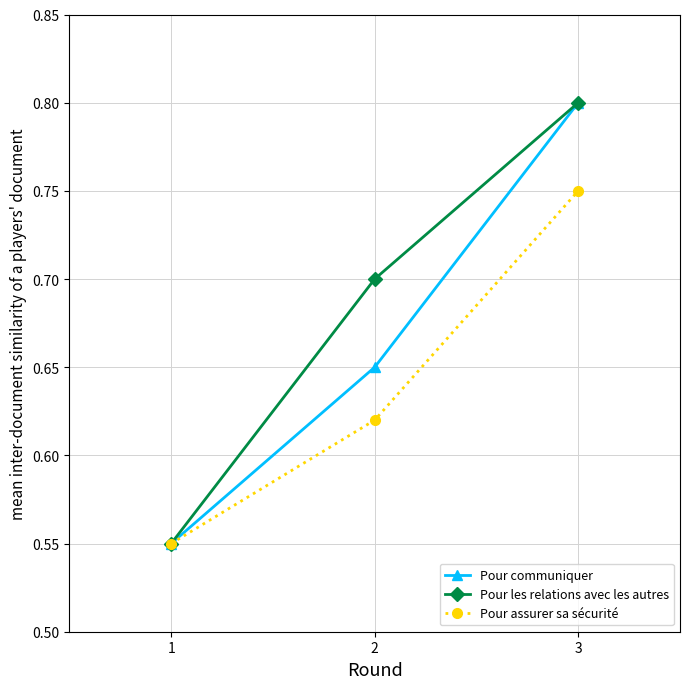

Is it true that Pour les relations avec les autres equals 0.7 at 2?

True